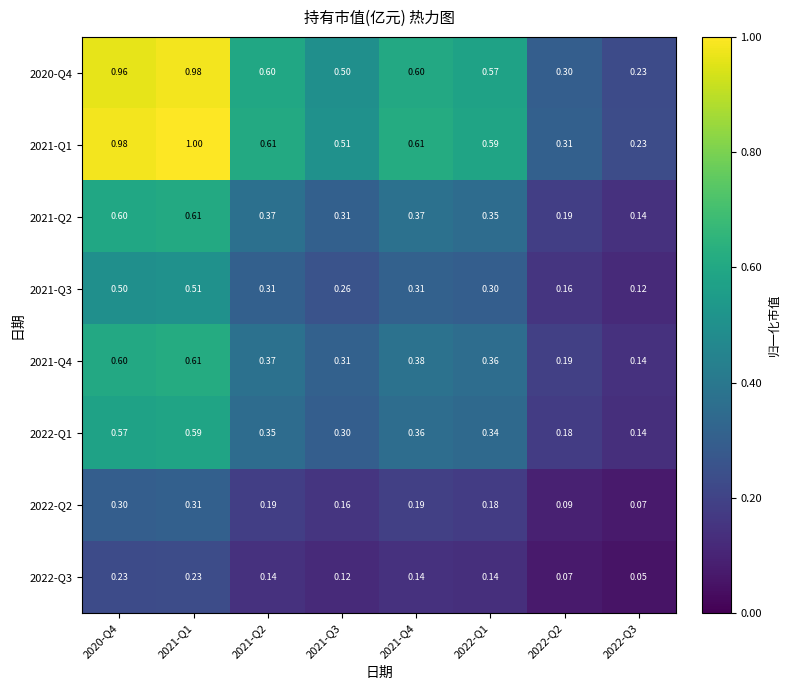

Is the value of 2022-Q1 at 2022-Q1 greater than the value of 2021-Q3 at 2022-Q2?

Yes